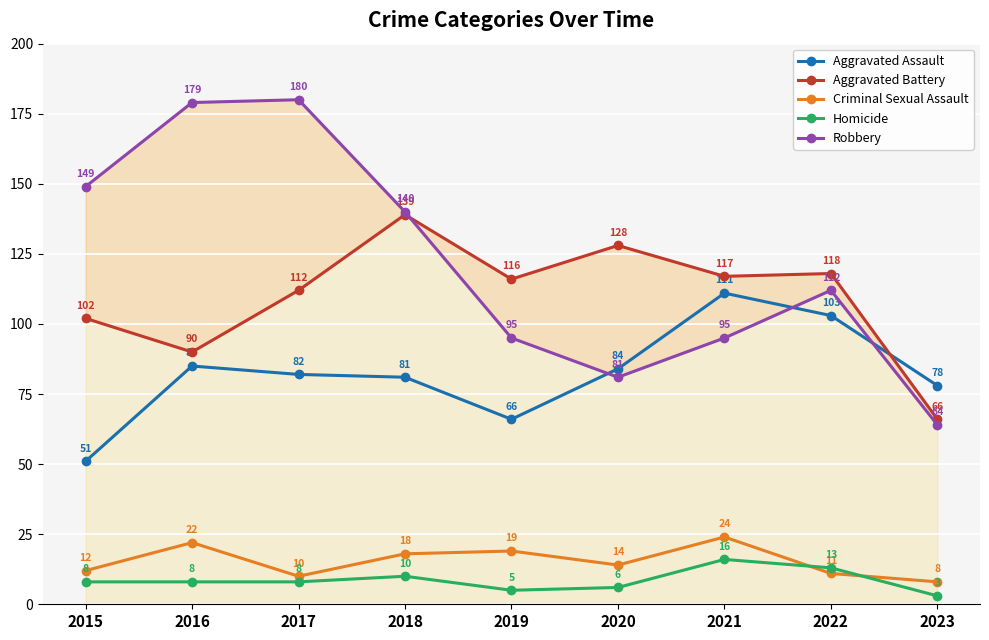

Rank the series by their maximum value, from highest to lowest.

Robbery, Aggravated Battery, Aggravated Assault, Criminal Sexual Assault, Homicide